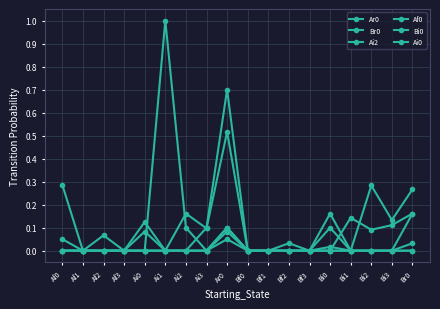

Between which two adjacent categories do Ai2 and Br0 first intersect?

Bi0 and Bi1